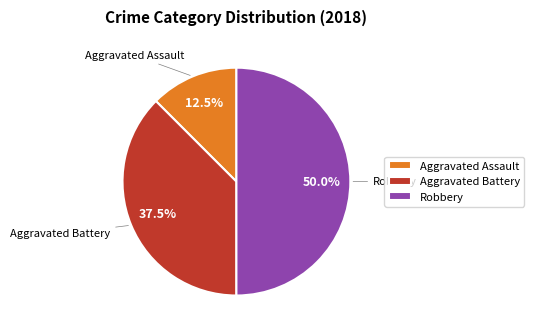

Between Aggravated Battery and Robbery, which is larger?

Robbery